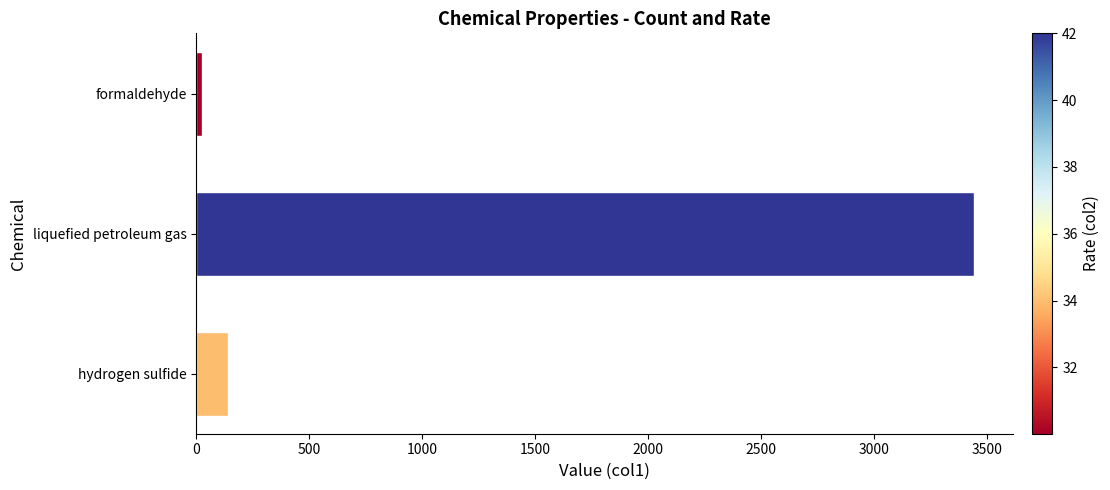

Which has a higher value, hydrogen sulfide or liquefied petroleum gas?

liquefied petroleum gas